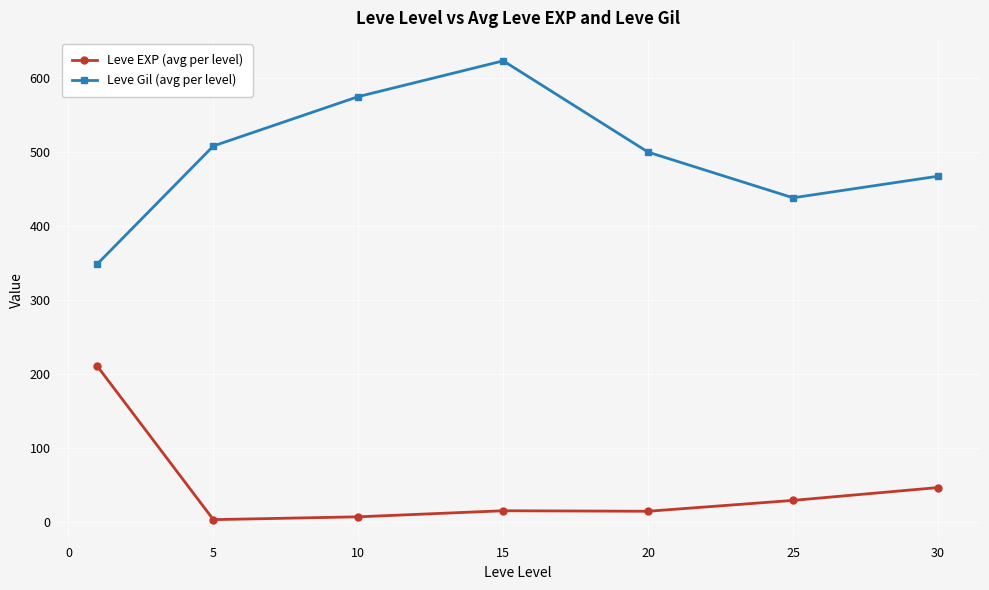

List the series in order of their overall mean, lowest first.

Leve EXP (avg per level), Leve Gil (avg per level)